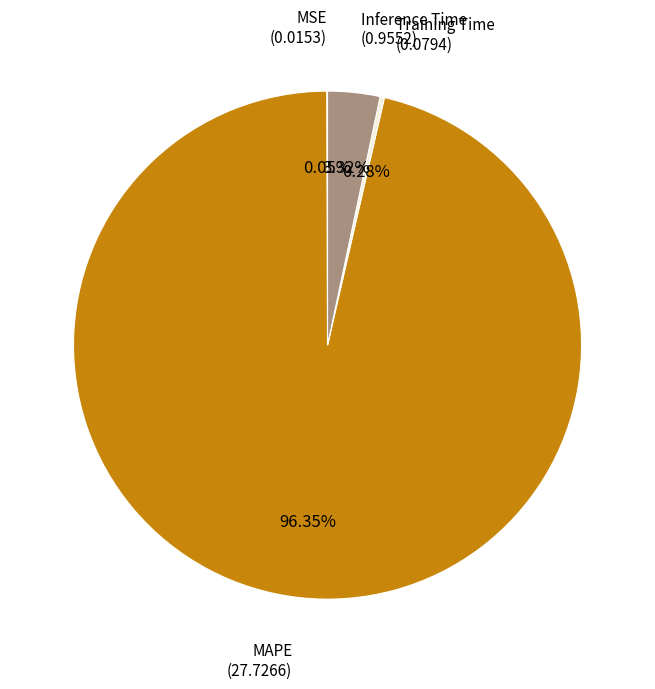

Does any single category account for the majority?

Yes